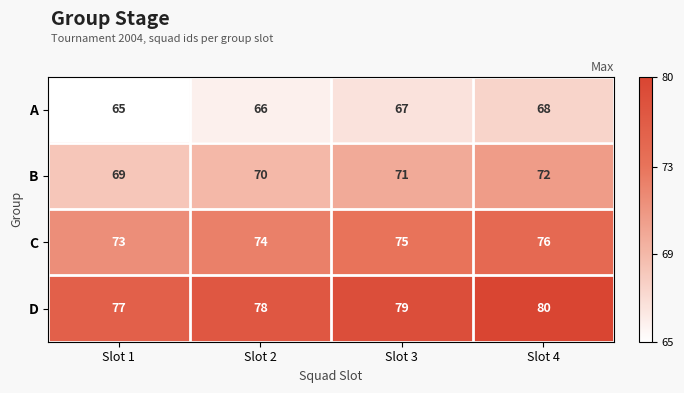

Reading left to right, transcribe all the data shown in this chart.

A: Slot 1=65	Slot 2=66	Slot 3=67	Slot 4=68
B: Slot 1=69	Slot 2=70	Slot 3=71	Slot 4=72
C: Slot 1=73	Slot 2=74	Slot 3=75	Slot 4=76
D: Slot 1=77	Slot 2=78	Slot 3=79	Slot 4=80